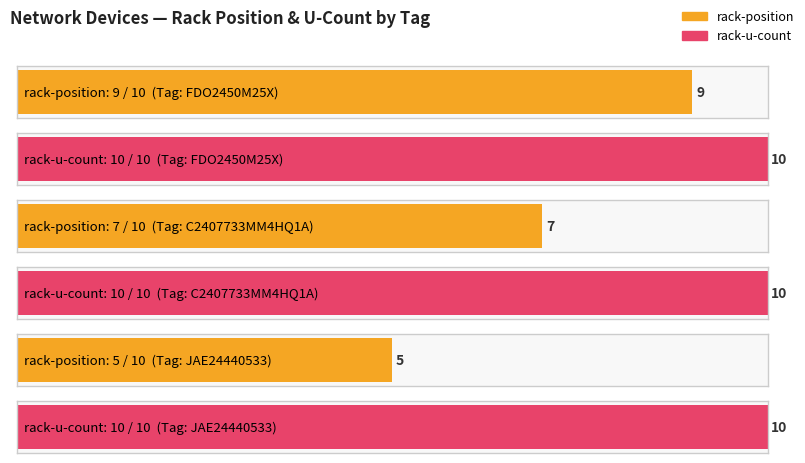

What is the maximum value for rack-u-count?

10